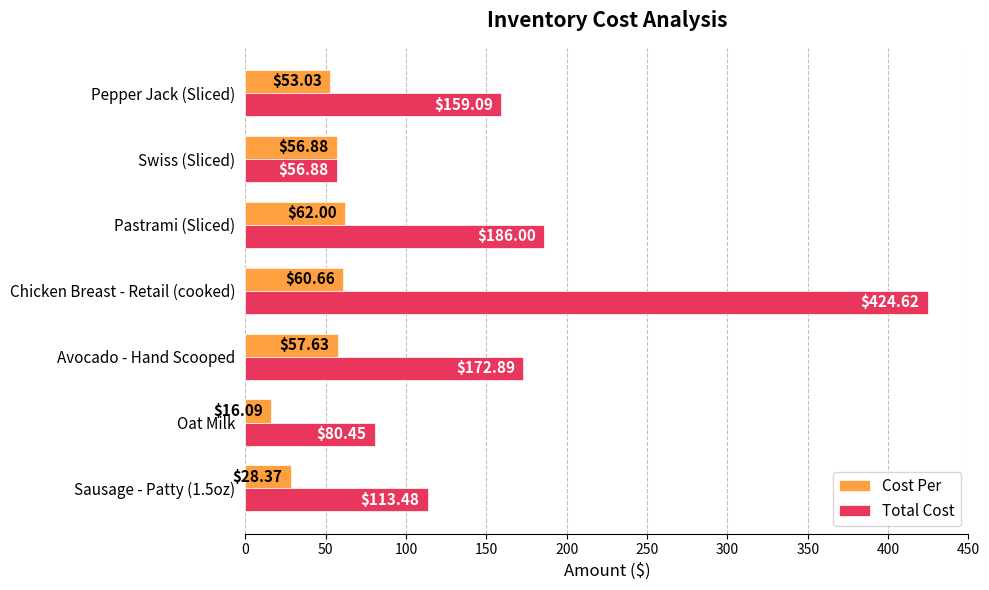

Which series has the largest total across all categories?

Total Cost